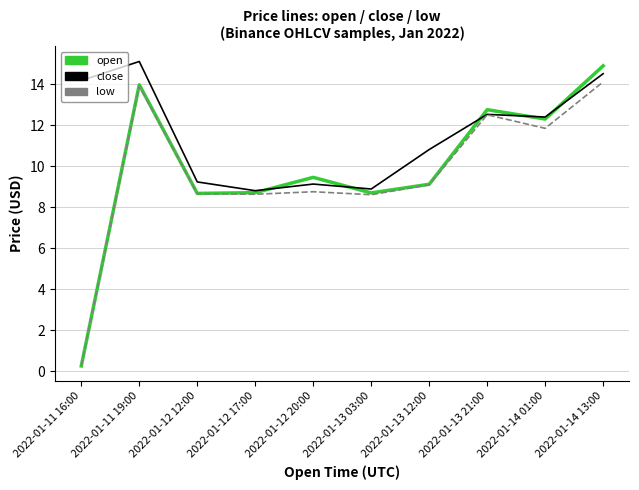

What is the lowest value of the close series?

8.8